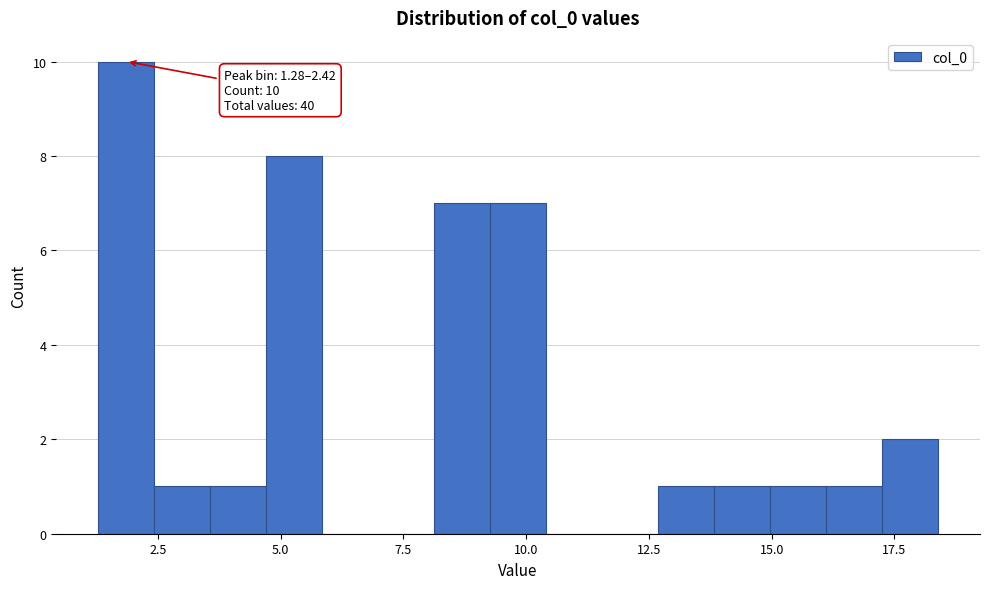

Around what value on the x-axis is the tallest bar? Give the approximate position of its centre, as read against the axis.

2.0